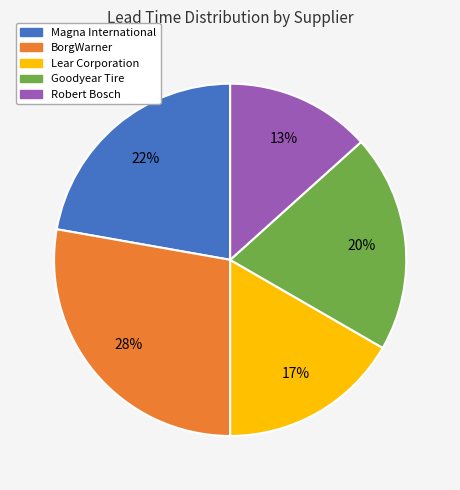

What is the smallest slice in the pie chart?

Robert Bosch